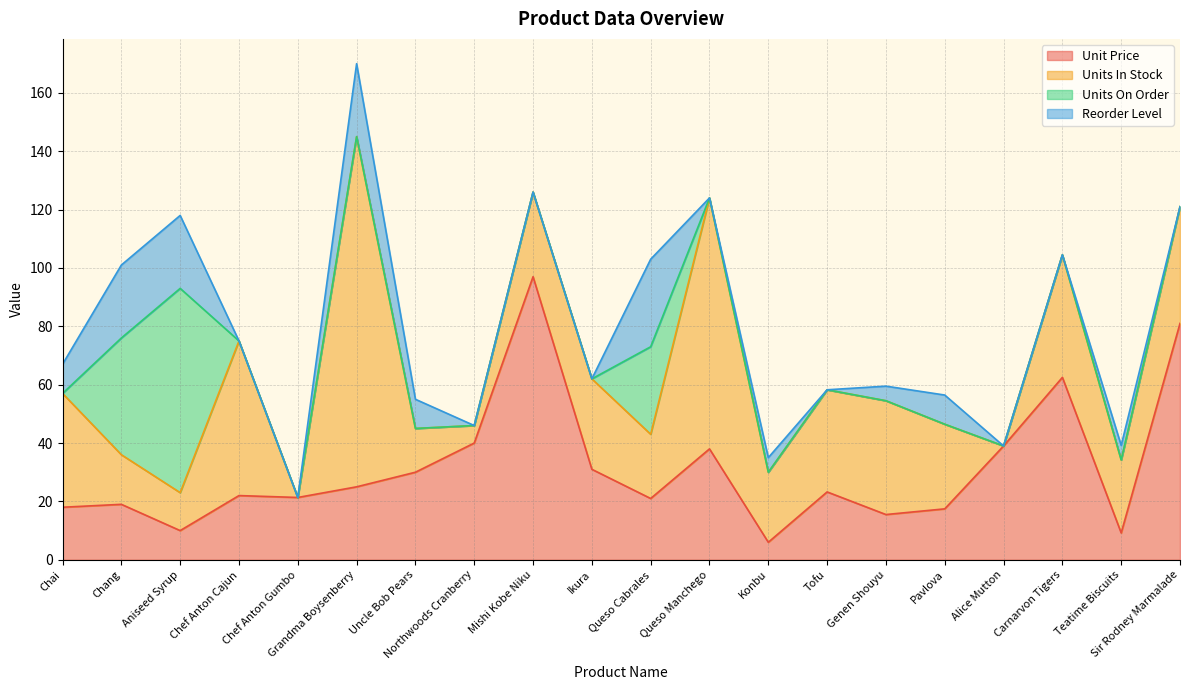

True or false: Units On Order and Unit Price cross at least once.

True